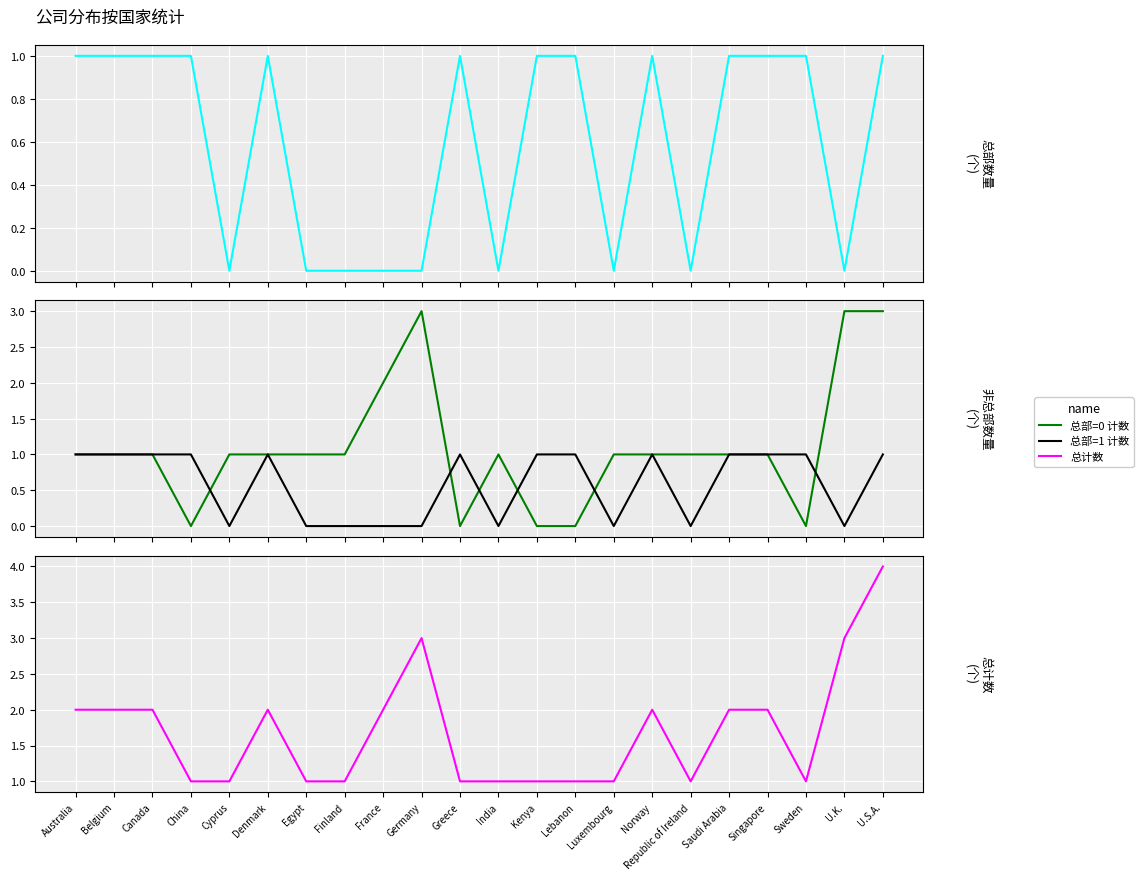

Where is the first local minimum for 总部=1 计数?

Cyprus